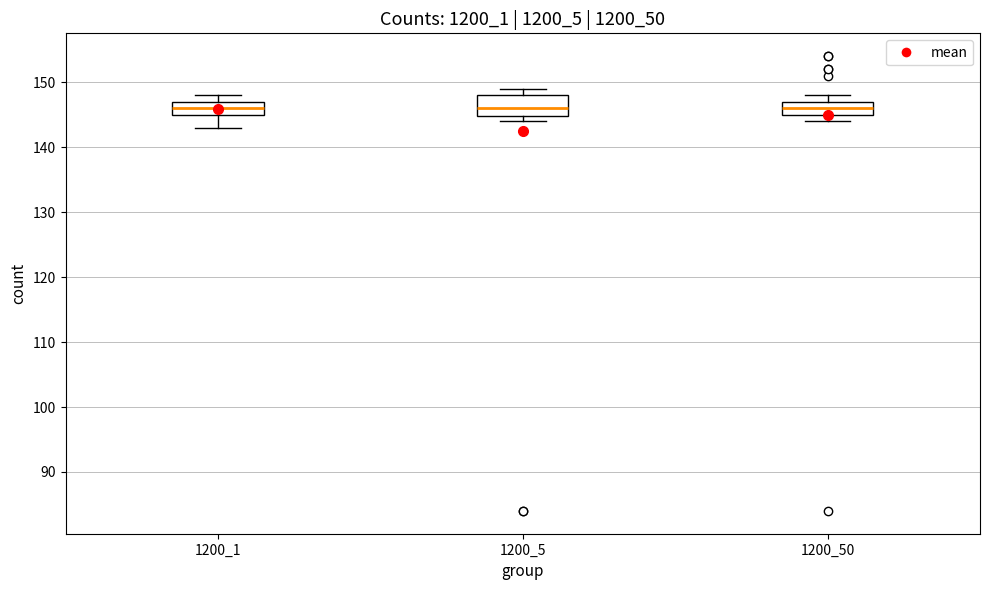

Comparing the boxes themselves (not the whiskers), which one is the tallest?

1200_5